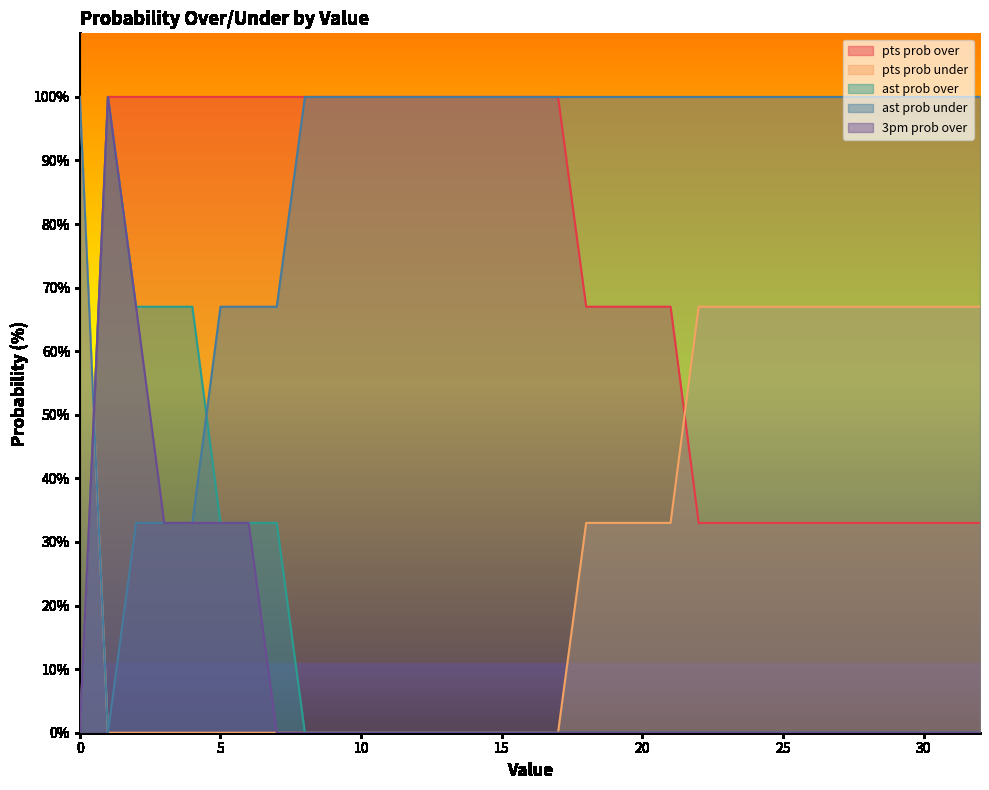

What are all the series names shown in the legend?

pts prob over, pts prob under, ast prob over, ast prob under, 3pm prob over